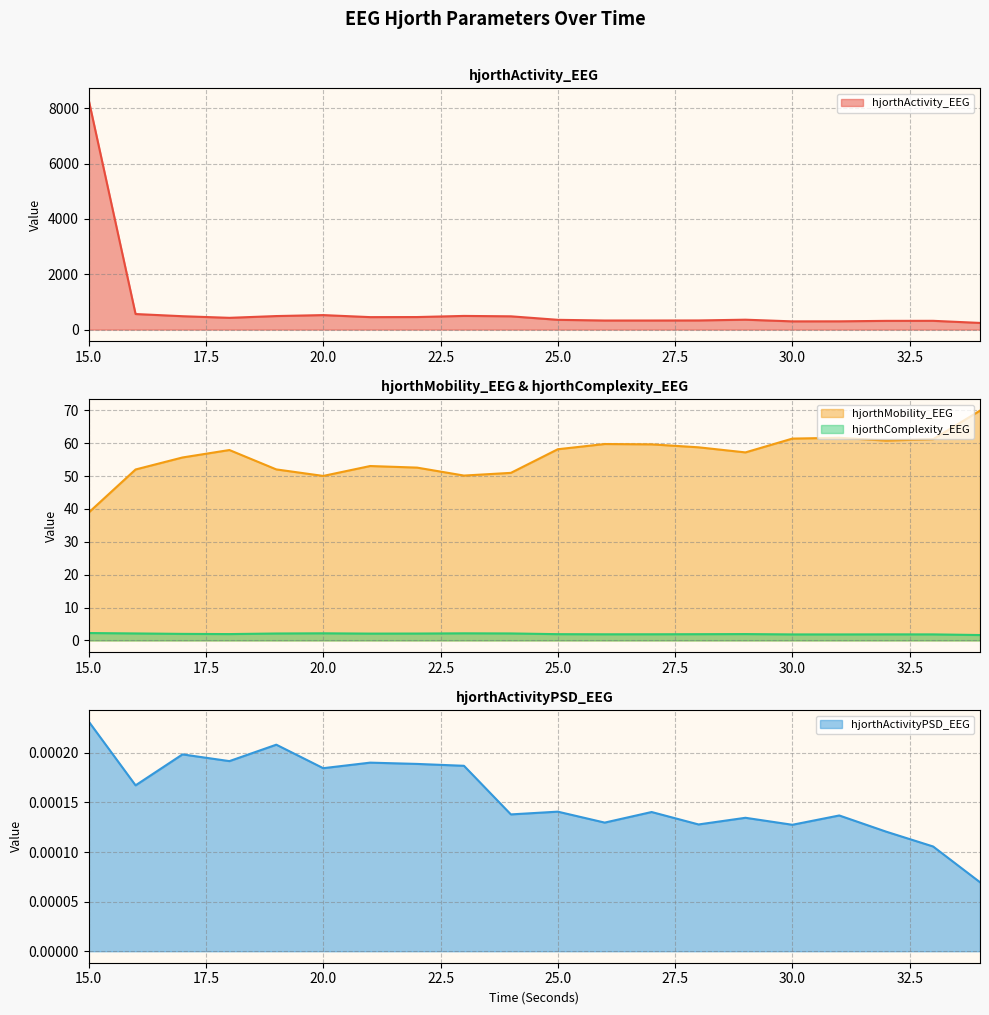

Does the chart have visible grid lines?

Yes